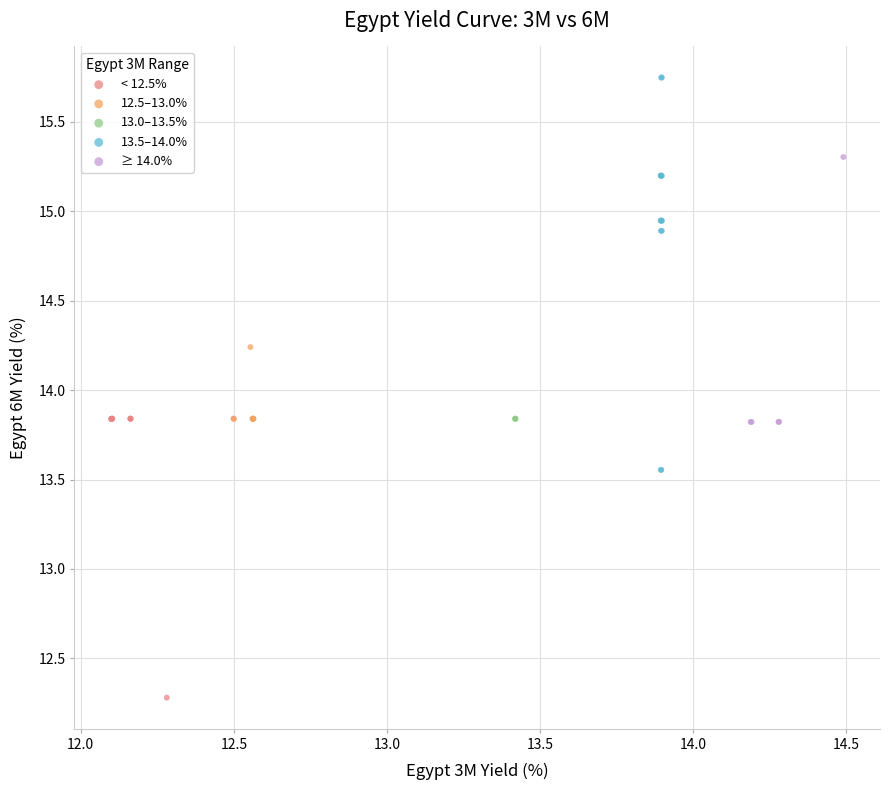

Which series reaches the minimum Y coordinate?

< 12.5%